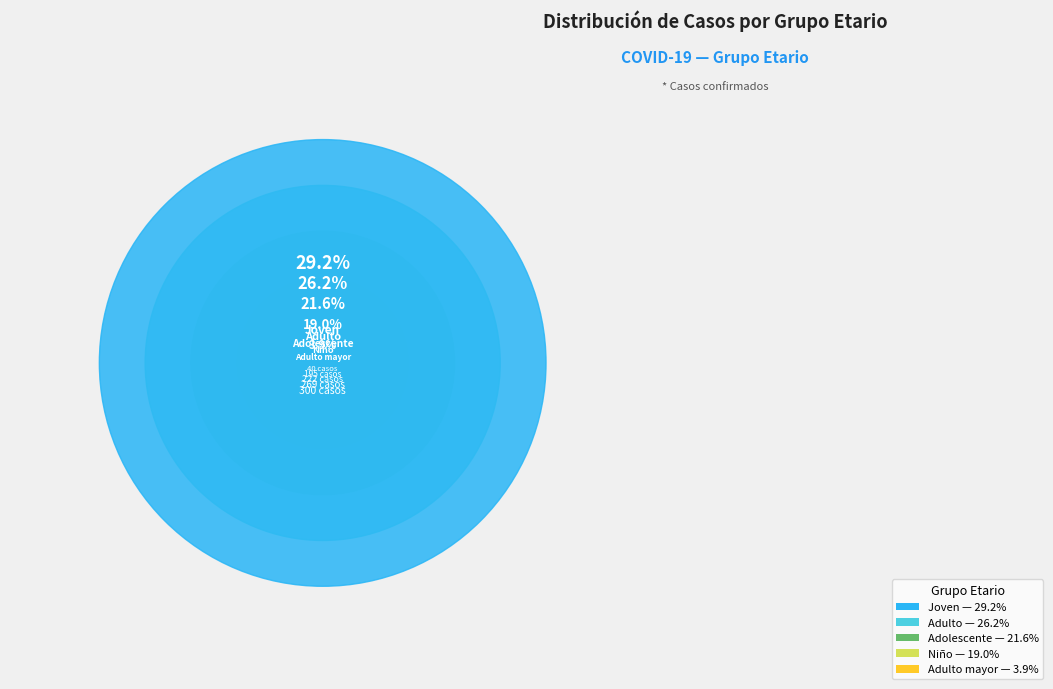

Is Niño (0 a 11 años) the majority of the pie?

No